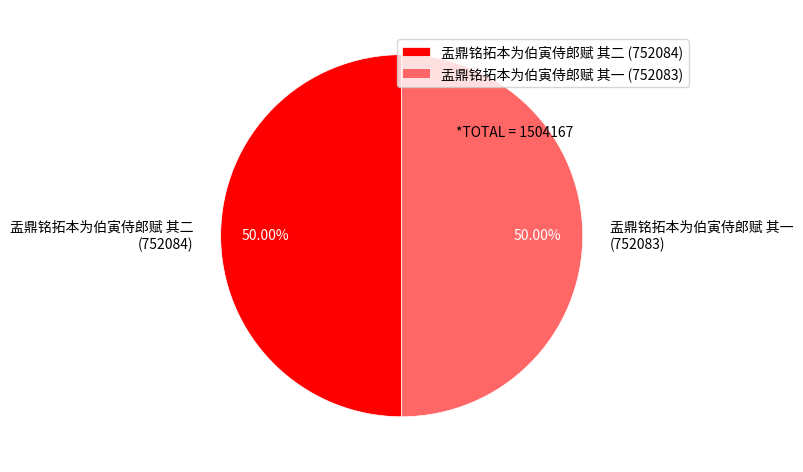

How many segments does this pie chart have?

2